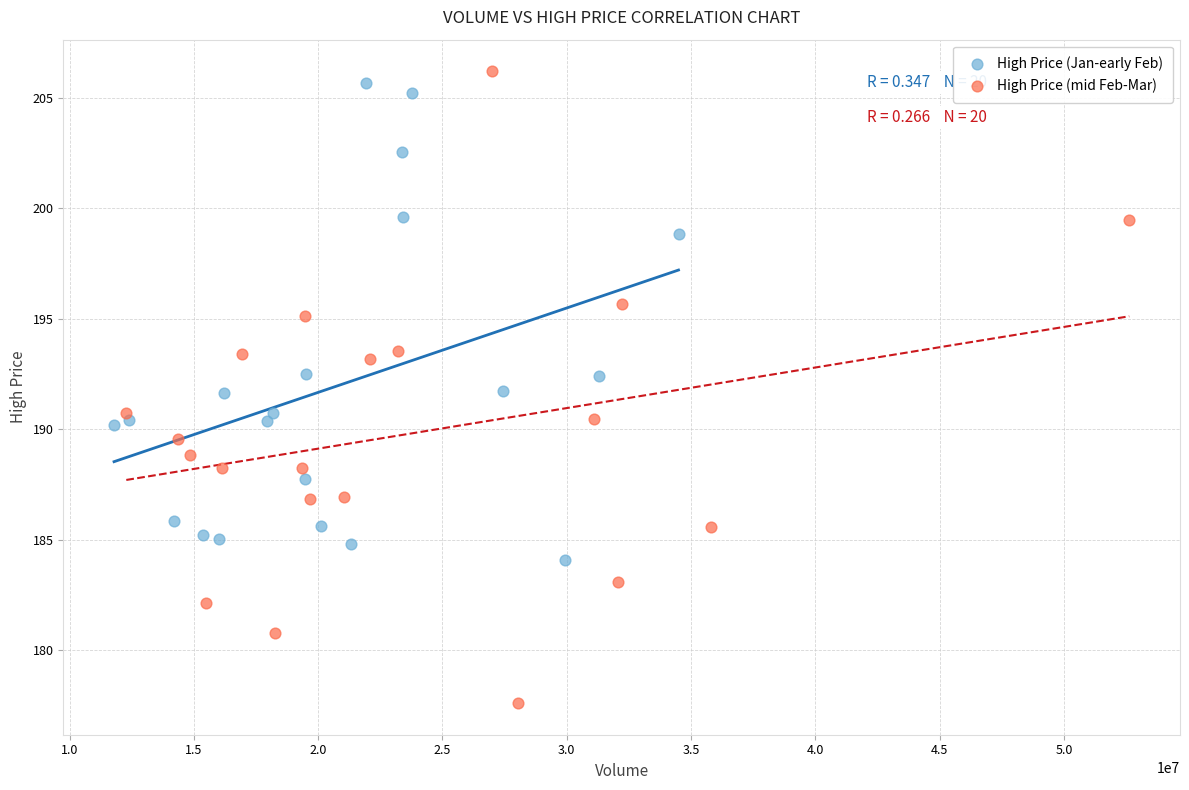

Which series reaches the minimum Y coordinate?

High Price (mid Feb-Mar)